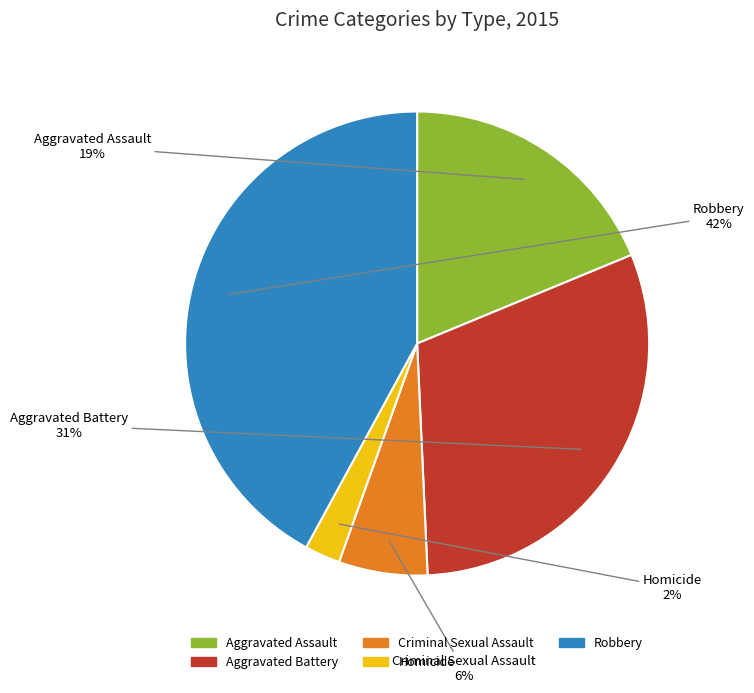

The Criminal Sexual Assault slice represents 6% of the pie. True or false?

True